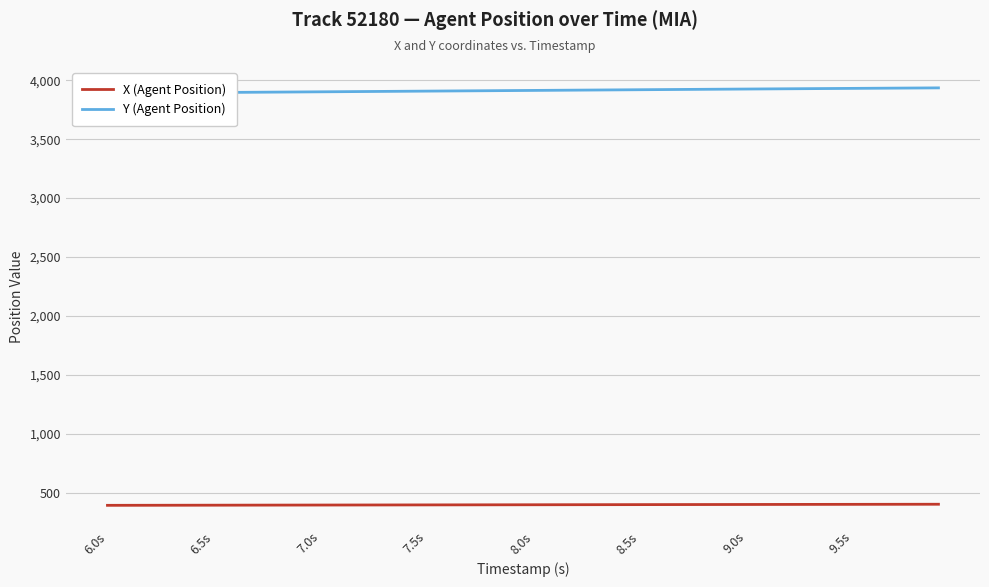

The value of X (Agent Position) at 7.0s is 270.3. True or false?

False